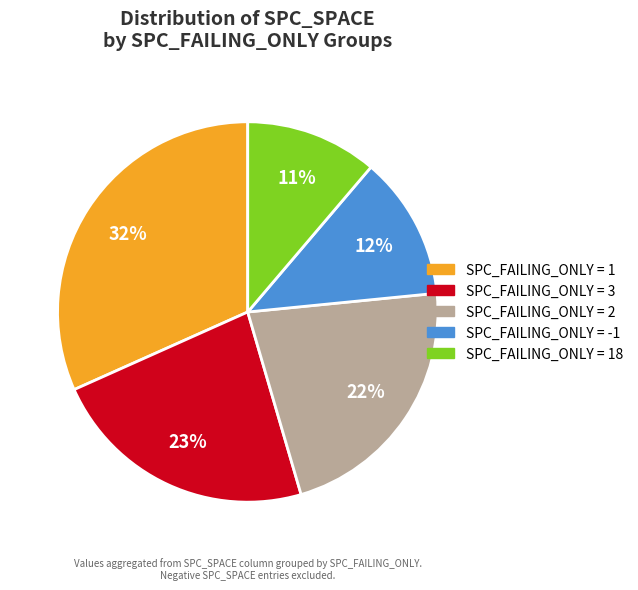

How many segments does this pie chart have?

5